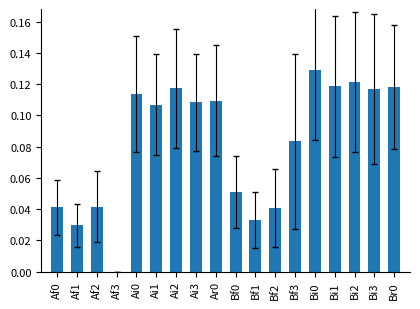

What is the sum of all values?

1.5